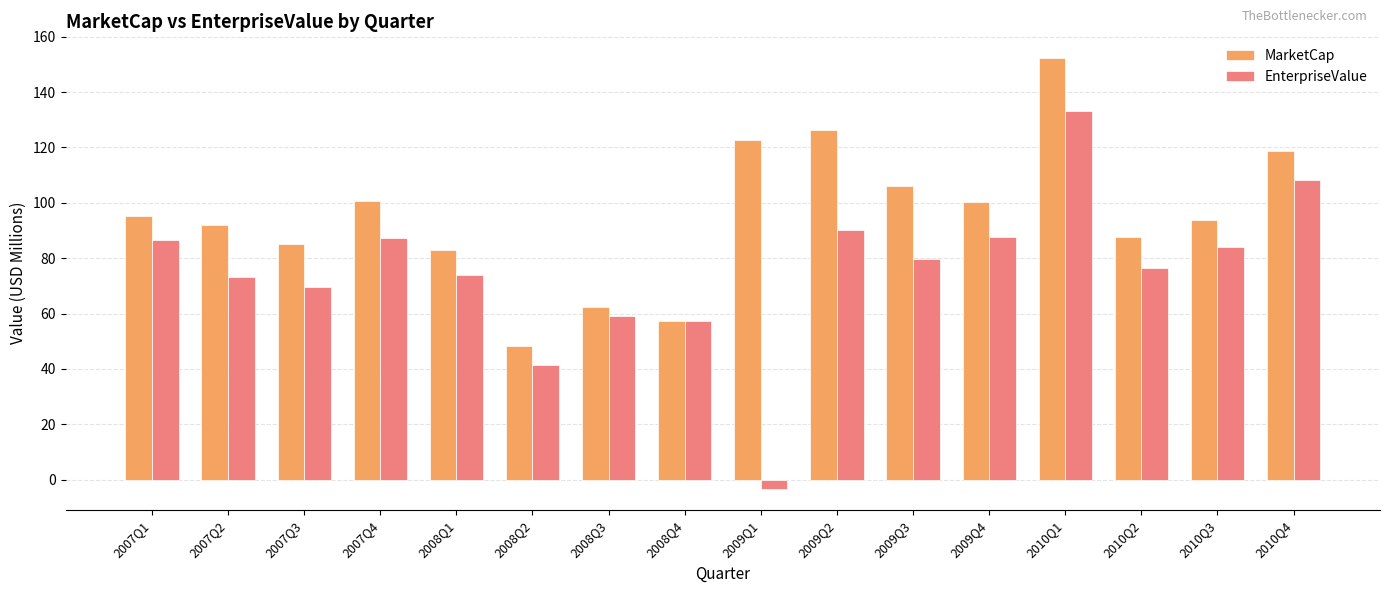

How many bars are there in total?

32